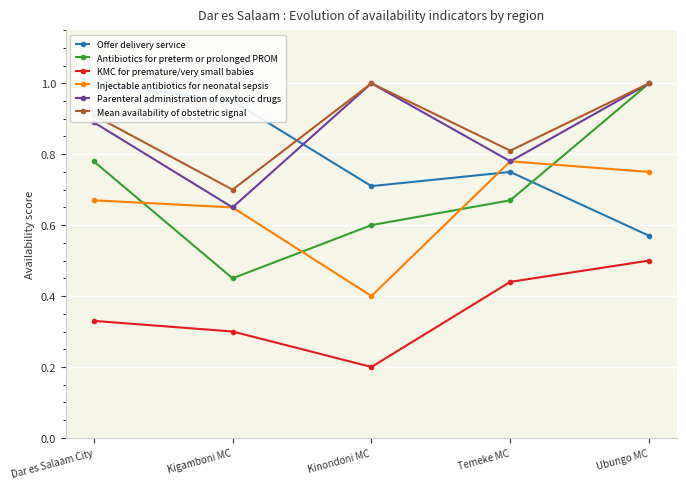

Where is the first local minimum for Mean availability of obstetric signal?

Kigamboni MC